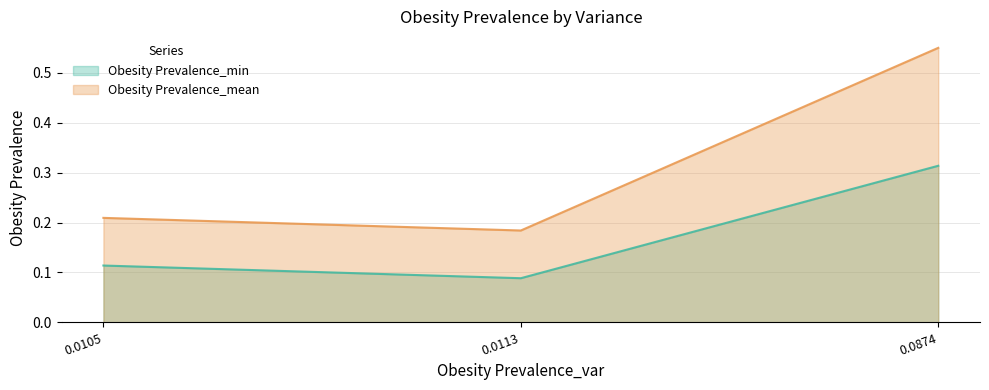

Is the value of Obesity Prevalence_min at 0.0874 greater than the value of Obesity Prevalence_mean at 0.0113?

Yes